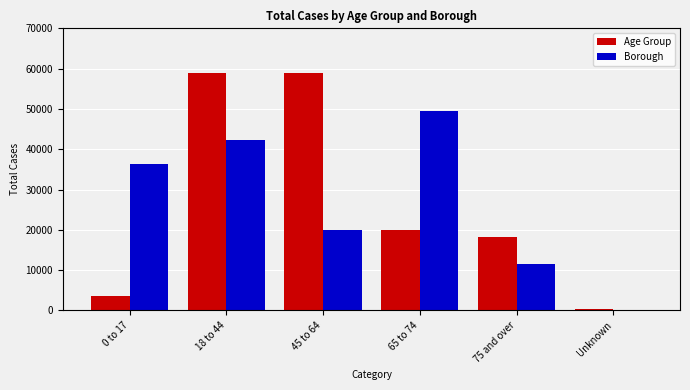

What is the sum of all Age Group values?

159865